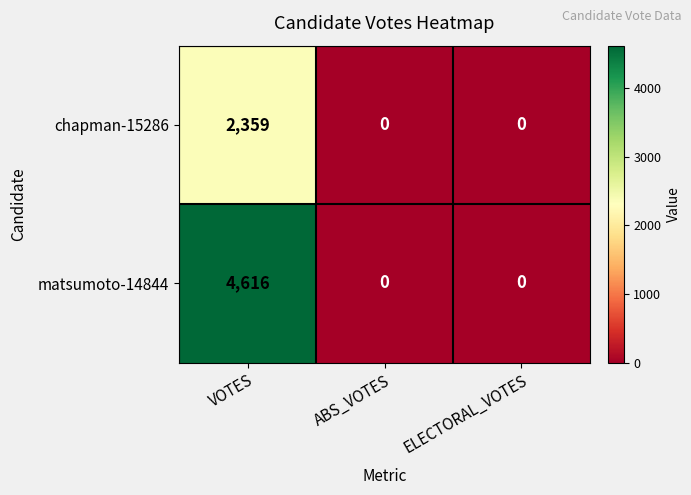

At how many categories does at least one series exceed 4372?

1